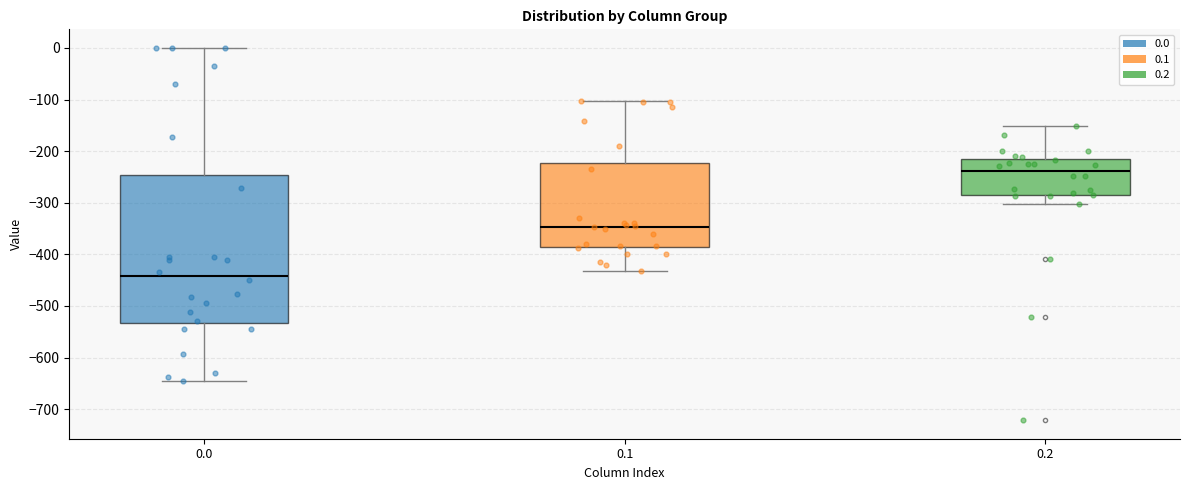

Comparing the boxes themselves (not the whiskers), which one is the tallest?

0.0